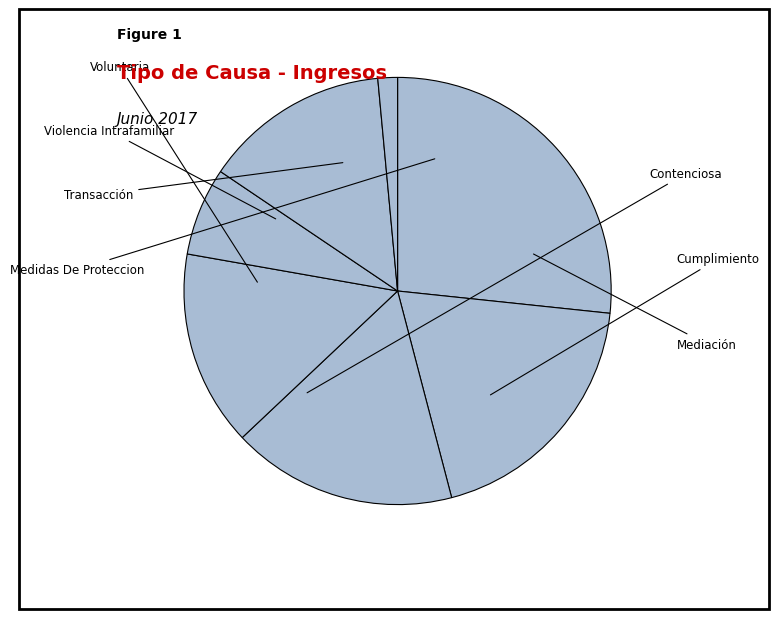

Is Mediación the majority of the pie?

No